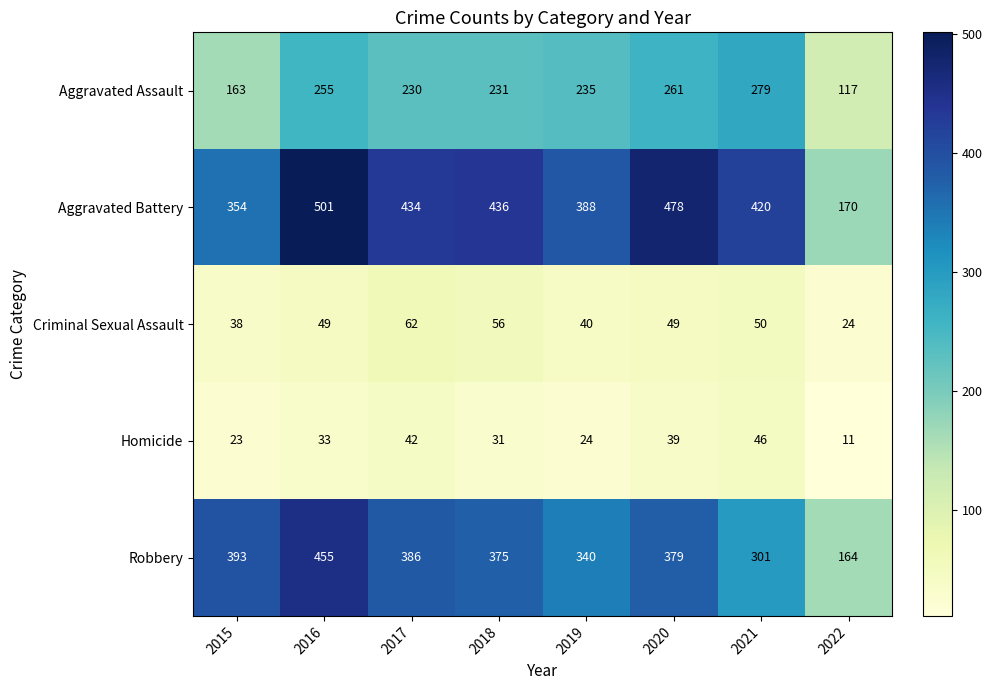

Rank the categories by Aggravated Assault value from highest to lowest.

2021, 2020, 2016, 2019, 2018, 2017, 2015, 2022